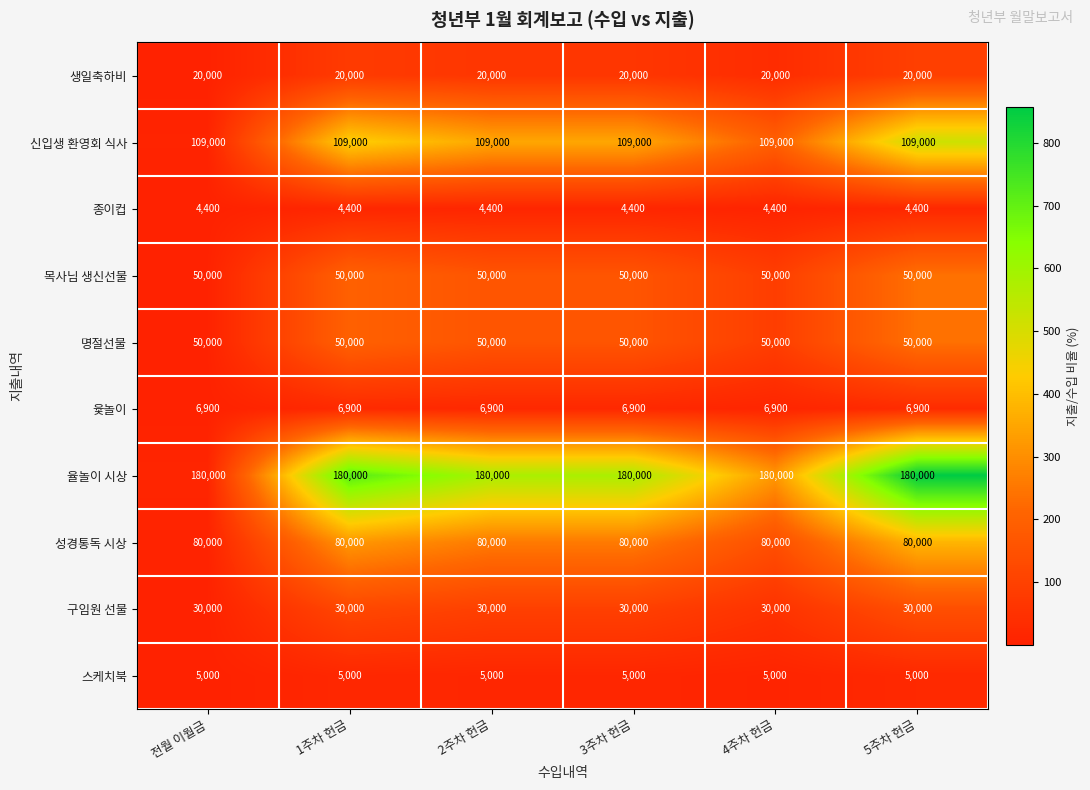

What is the difference between the highest and lowest values at 전월 이월금?

175600